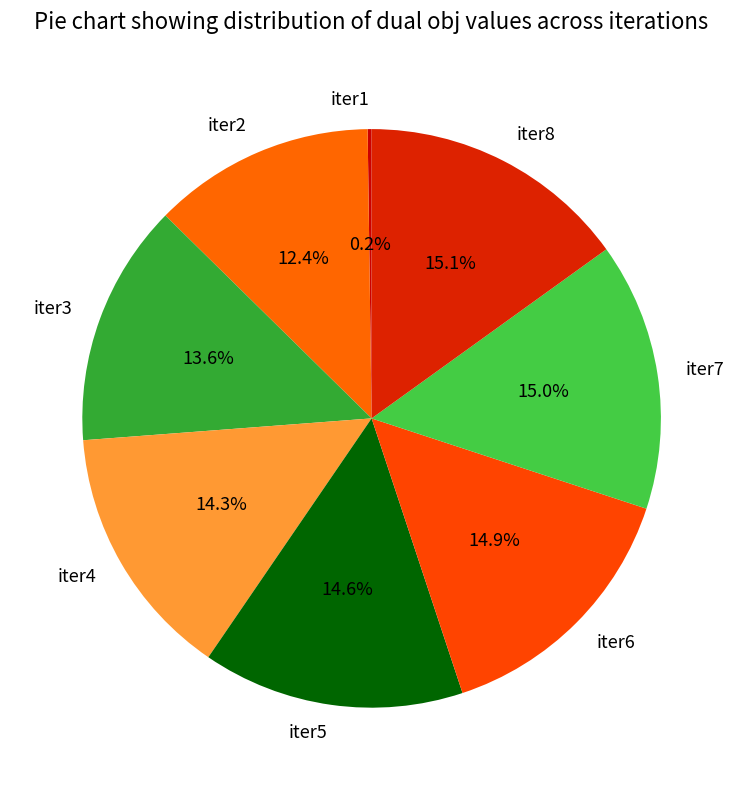

Approximately how many times larger is the value at iter2 compared to iter6?

0.8